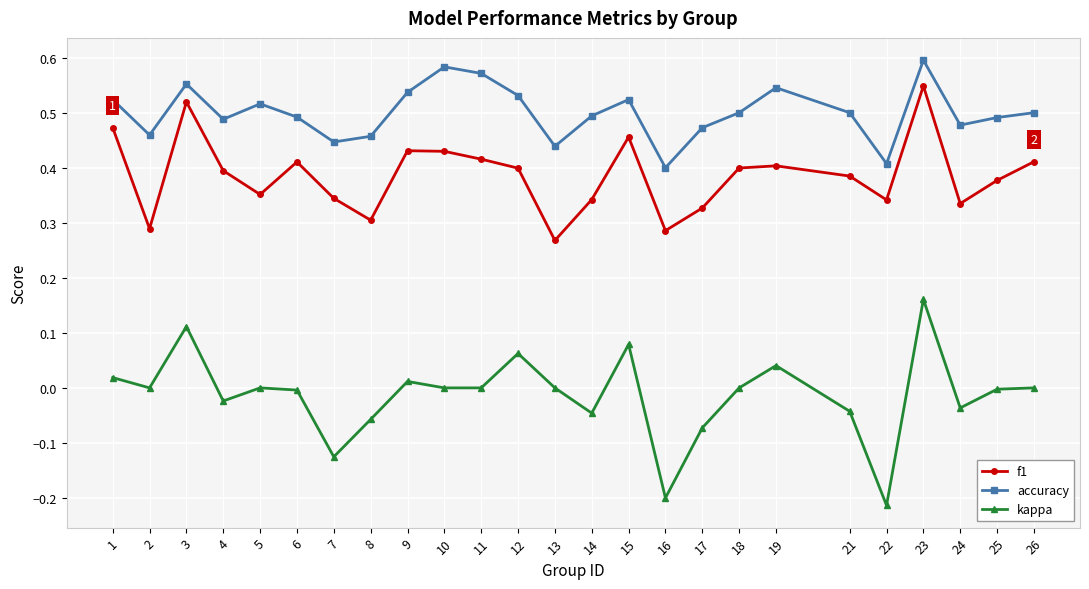

Rank the series by their maximum value, from highest to lowest.

accuracy, f1, kappa